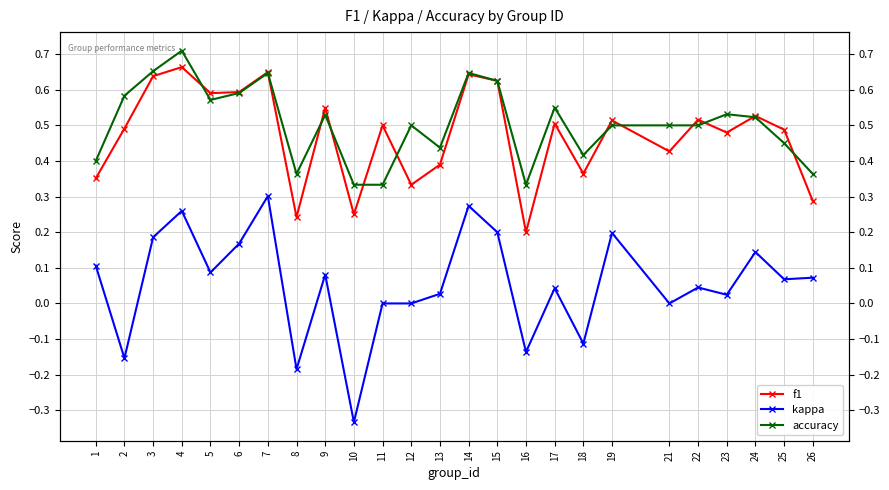

Reading left to right, extract all data points from this chart.

f1: 1=0.4	2=0.5	3=0.6	4=0.7	5=0.6	6=0.6	7=0.6	8=0.2	9=0.5	10=0.2	11=0.5	12=0.3	13=0.4	14=0.6	15=0.6	16=0.2	17=0.5	18=0.4	19=0.5	21=0.4	22=0.5	23=0.5	24=0.5	25=0.5	26=0.3
kappa: 1=0.1	2=-0.2	3=0.2	4=0.3	5=0.1	6=0.2	7=0.3	8=-0.2	9=0.1	10=-0.3	11=0.0	12=0.0	13=0.0	14=0.3	15=0.2	16=-0.1	17=0.0	18=-0.1	19=0.2	21=0.0	22=0.0	23=0.0	24=0.1	25=0.1	26=0.1
accuracy: 1=0.4	2=0.6	3=0.7	4=0.7	5=0.6	6=0.6	7=0.6	8=0.4	9=0.5	10=0.3	11=0.3	12=0.5	13=0.4	14=0.6	15=0.6	16=0.3	17=0.6	18=0.4	19=0.5	21=0.5	22=0.5	23=0.5	24=0.5	25=0.5	26=0.4